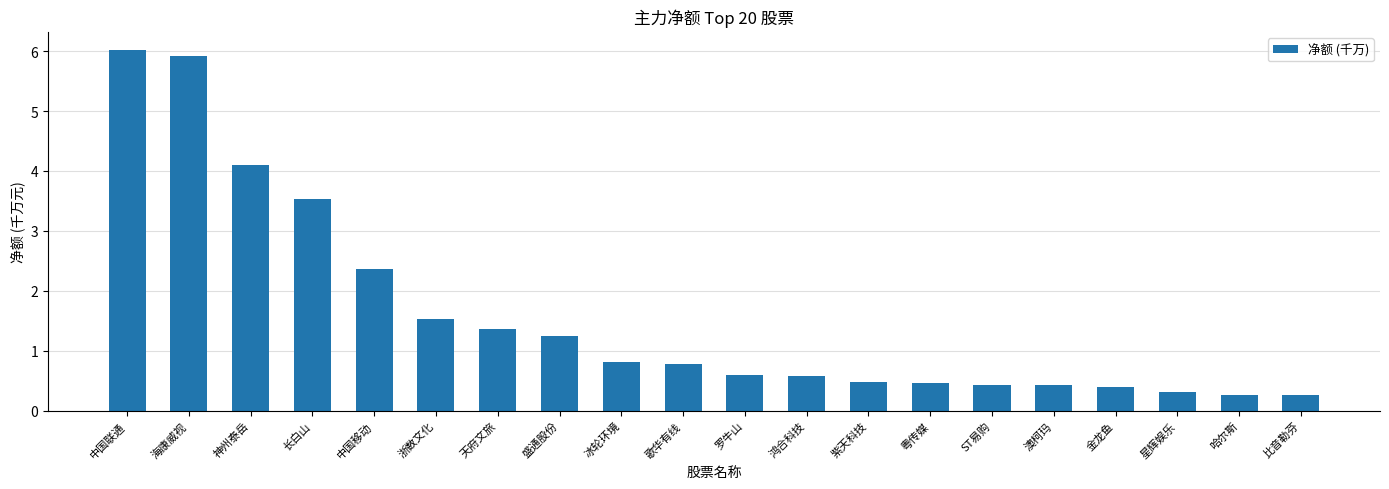

What is the difference between the values at 盛通股份 and 澳柯玛?

0.8